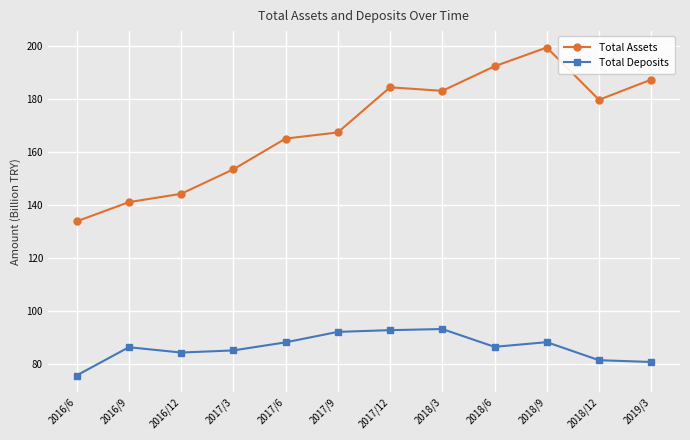

What is the sum of all Total Assets values?

2031.0